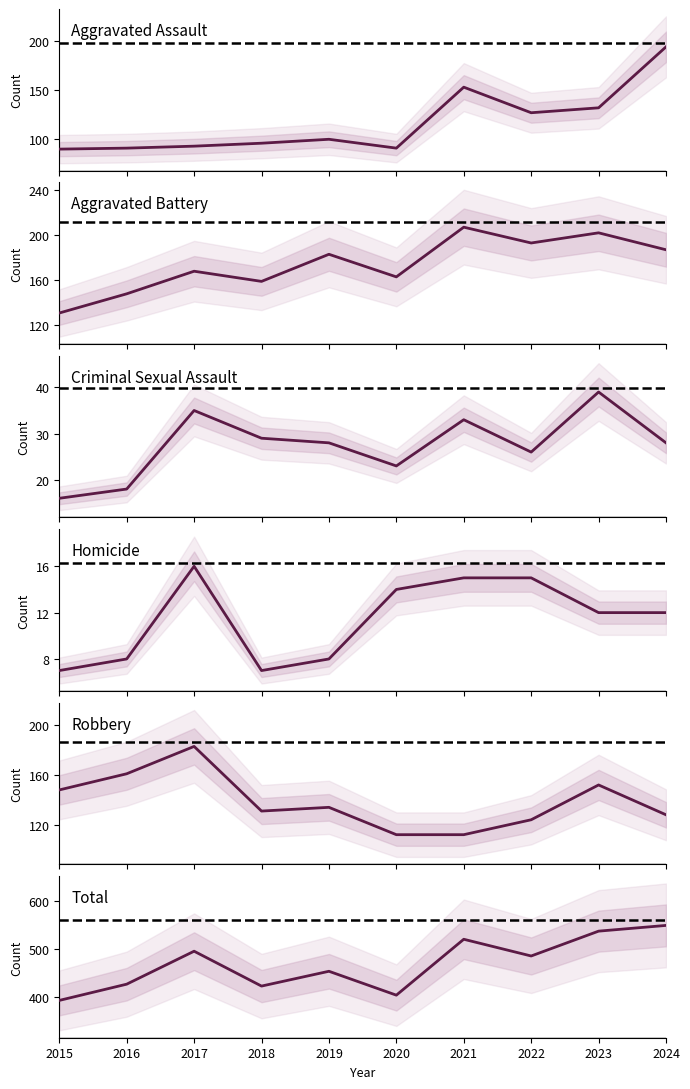

True or false: Aggravated Battery has a value of 136 at 2021.

False